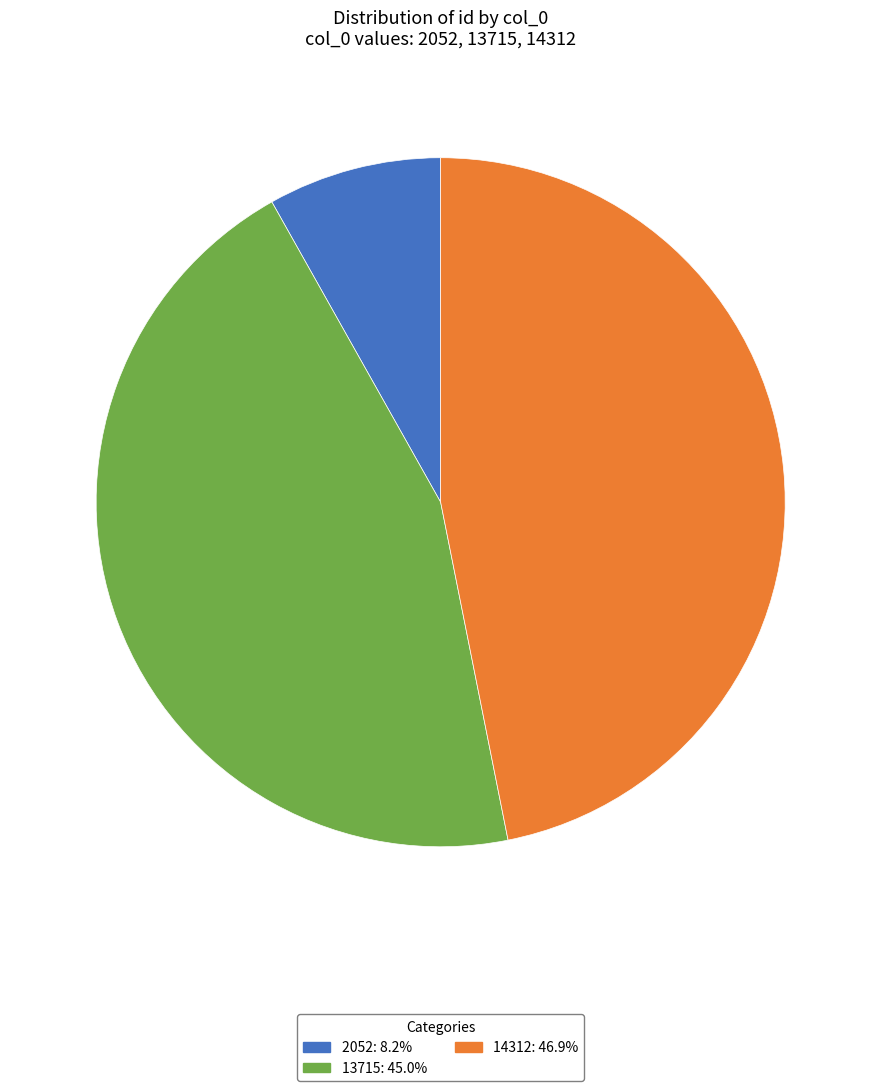

The 13715 slice represents 54% of the pie. True or false?

False